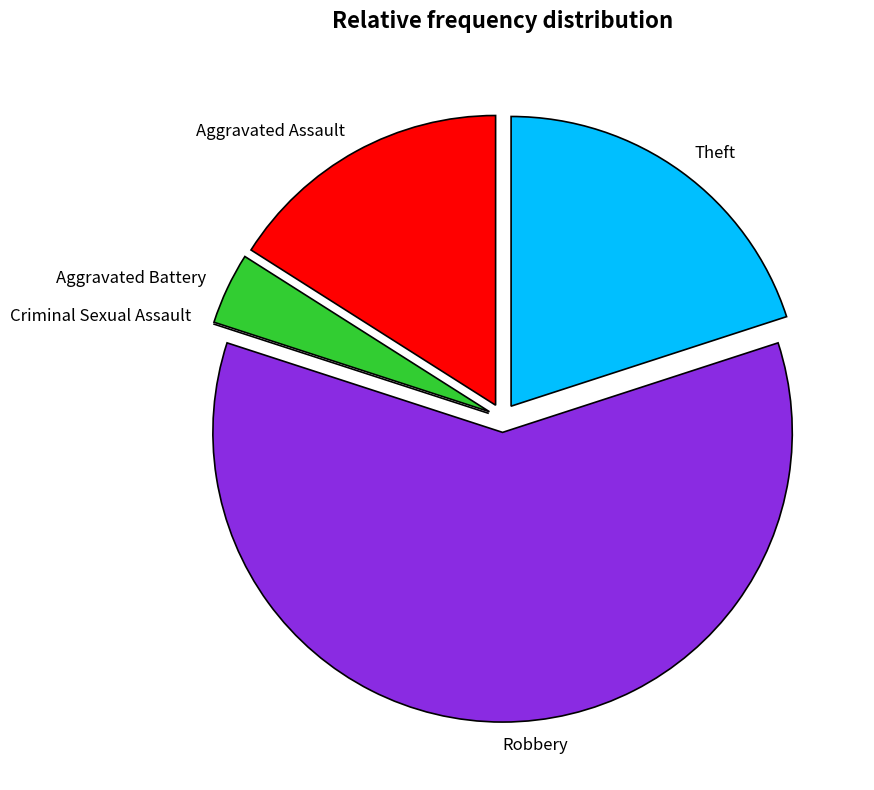

Which slice represents more than half of the pie?

Robbery